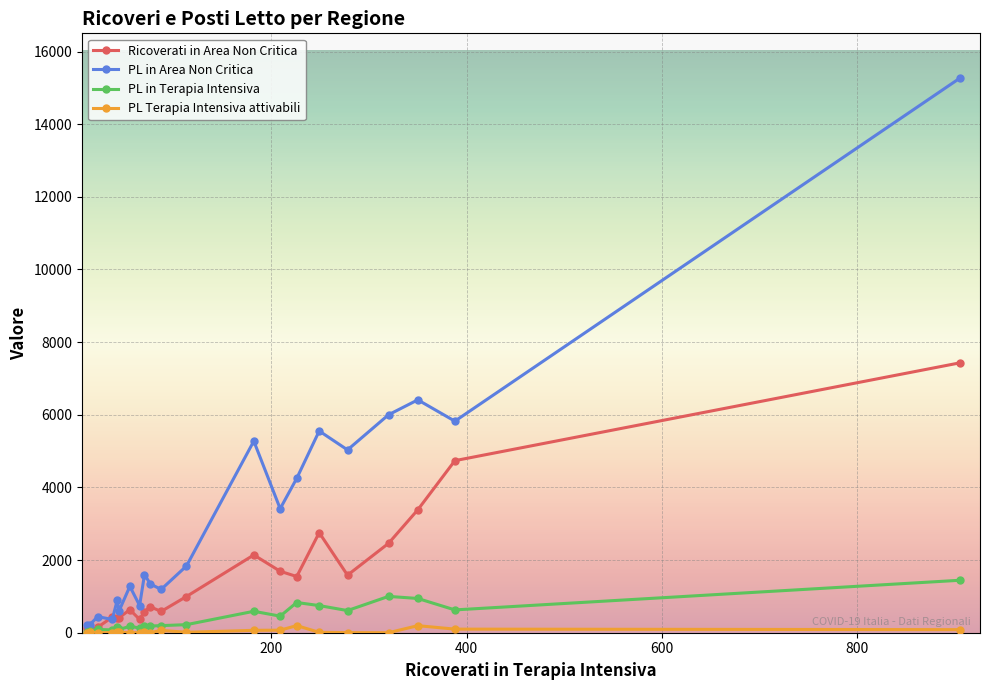

What is the average value of the PL in Area Non Critica series?

3228